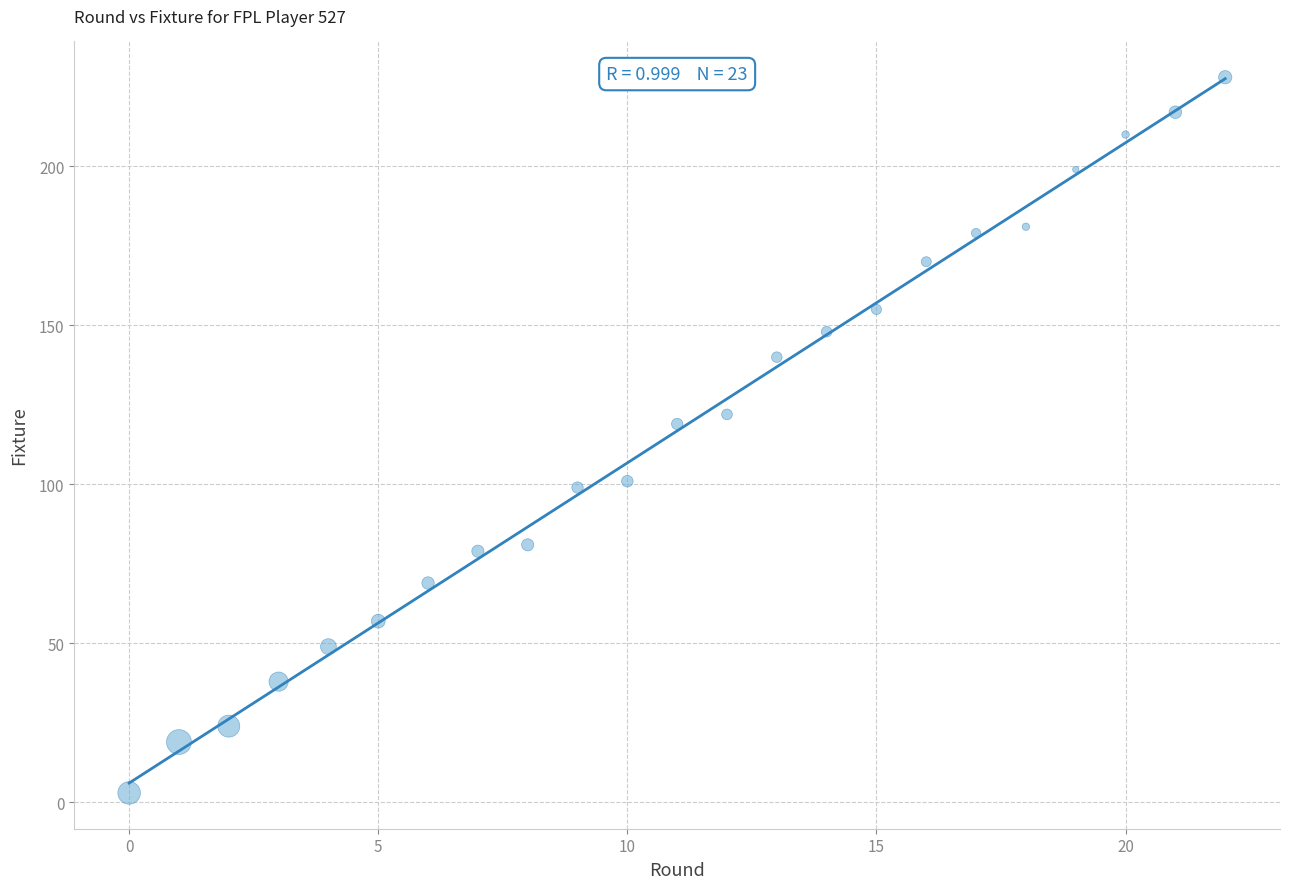

What Y value in the scatter plot is closest to 115?

119